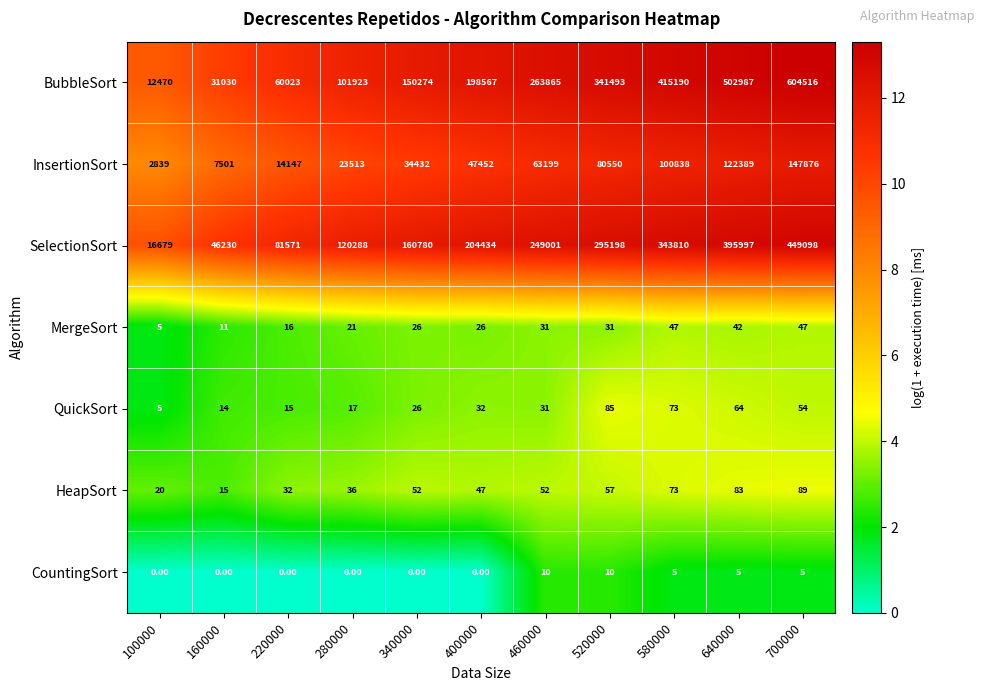

What is the difference between the highest and lowest values at 460000?

263855